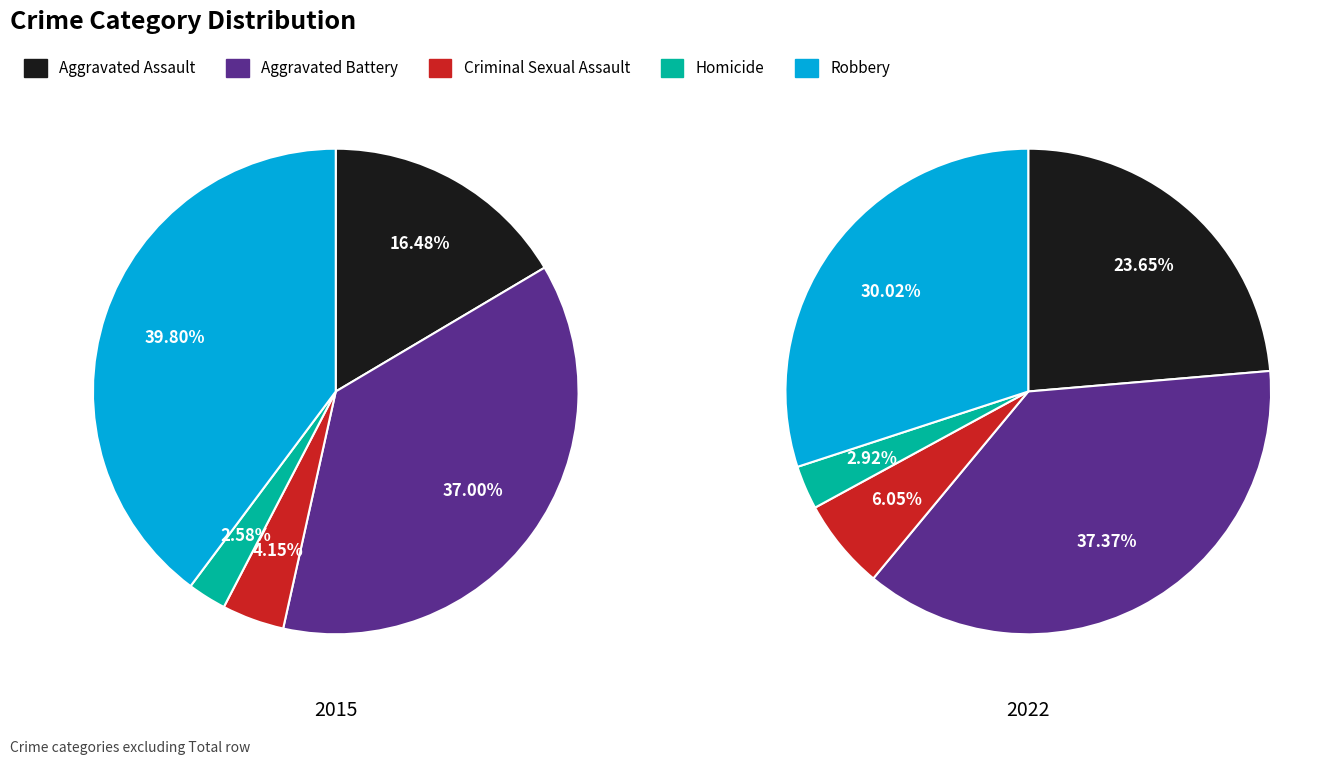

Which has a higher value, Criminal Sexual Assault or Homicide?

Criminal Sexual Assault